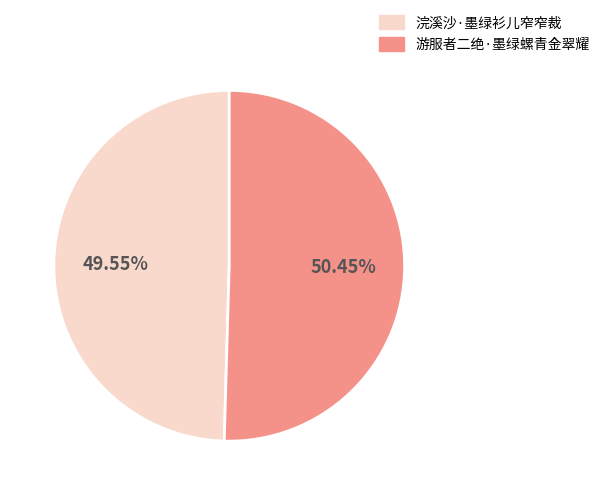

What percentage do 浣溪沙·墨绿衫儿窄窄裁 and 游服者二绝·墨绿螺青金翠耀 together represent?

100.0%